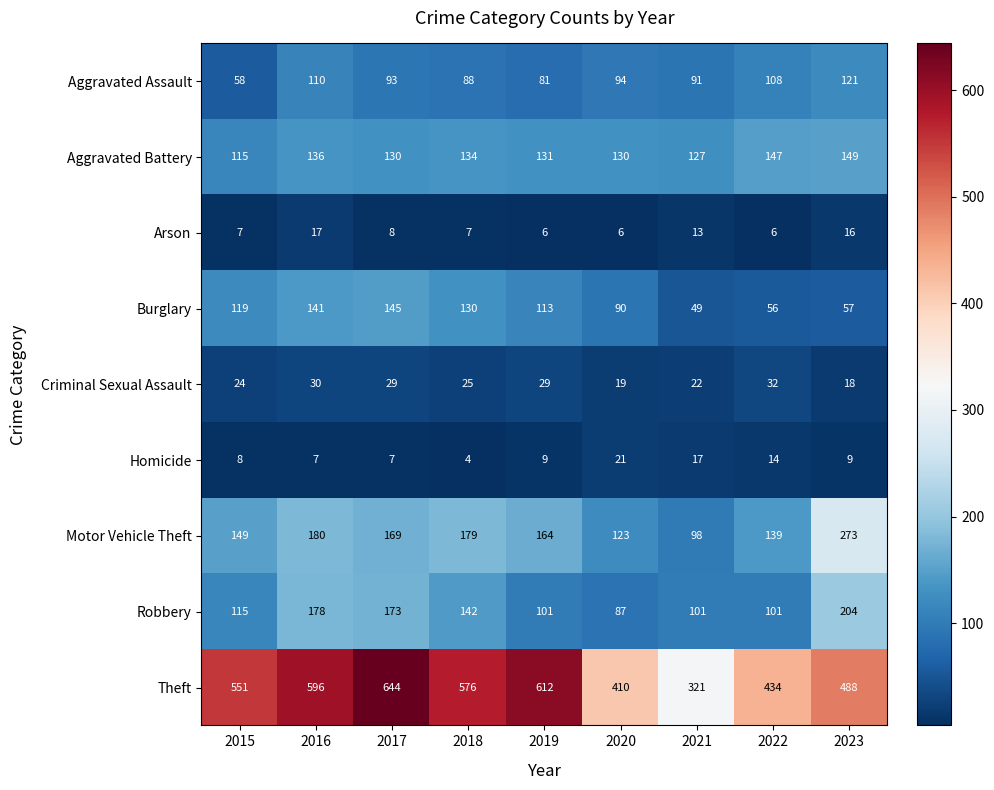

Which series has the widest spread of values?

Theft